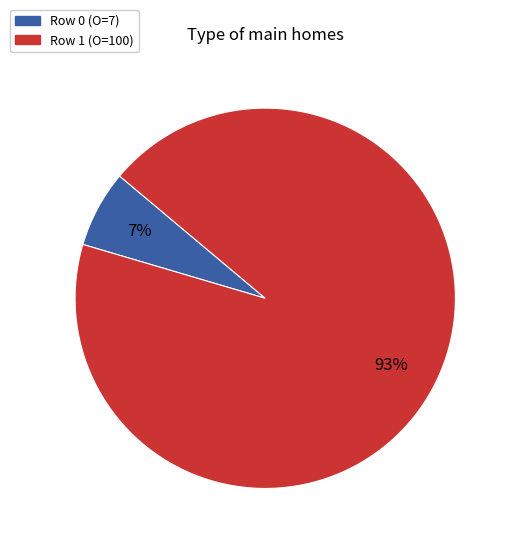

Does any single category account for the majority?

Yes